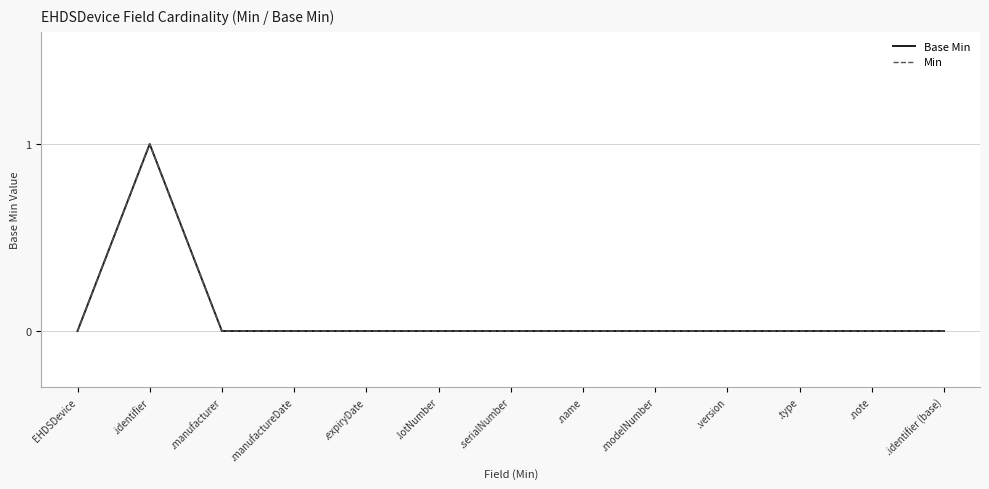

Reading left to right, what are all the values shown in this chart?

Base Min: EHDSDevice=0	.identifier=1	.manufacturer=0	.manufactureDate=0	.expiryDate=0	.lotNumber=0	.serialNumber=0	.name=0	.modelNumber=0	.version=0	.type=0	.note=0	.identifier (base)=0
Min: EHDSDevice=0	.identifier=1	.manufacturer=0	.manufactureDate=0	.expiryDate=0	.lotNumber=0	.serialNumber=0	.name=0	.modelNumber=0	.version=0	.type=0	.note=0	.identifier (base)=0